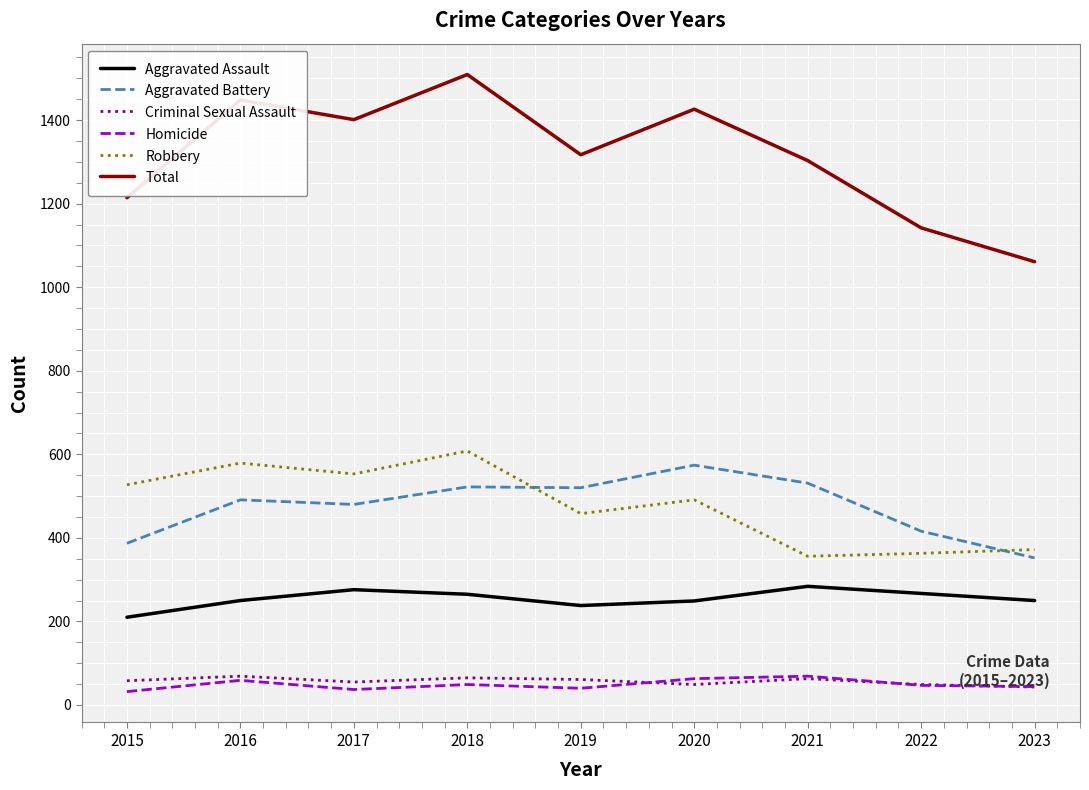

What is the minimum value for Criminal Sexual Assault?

43